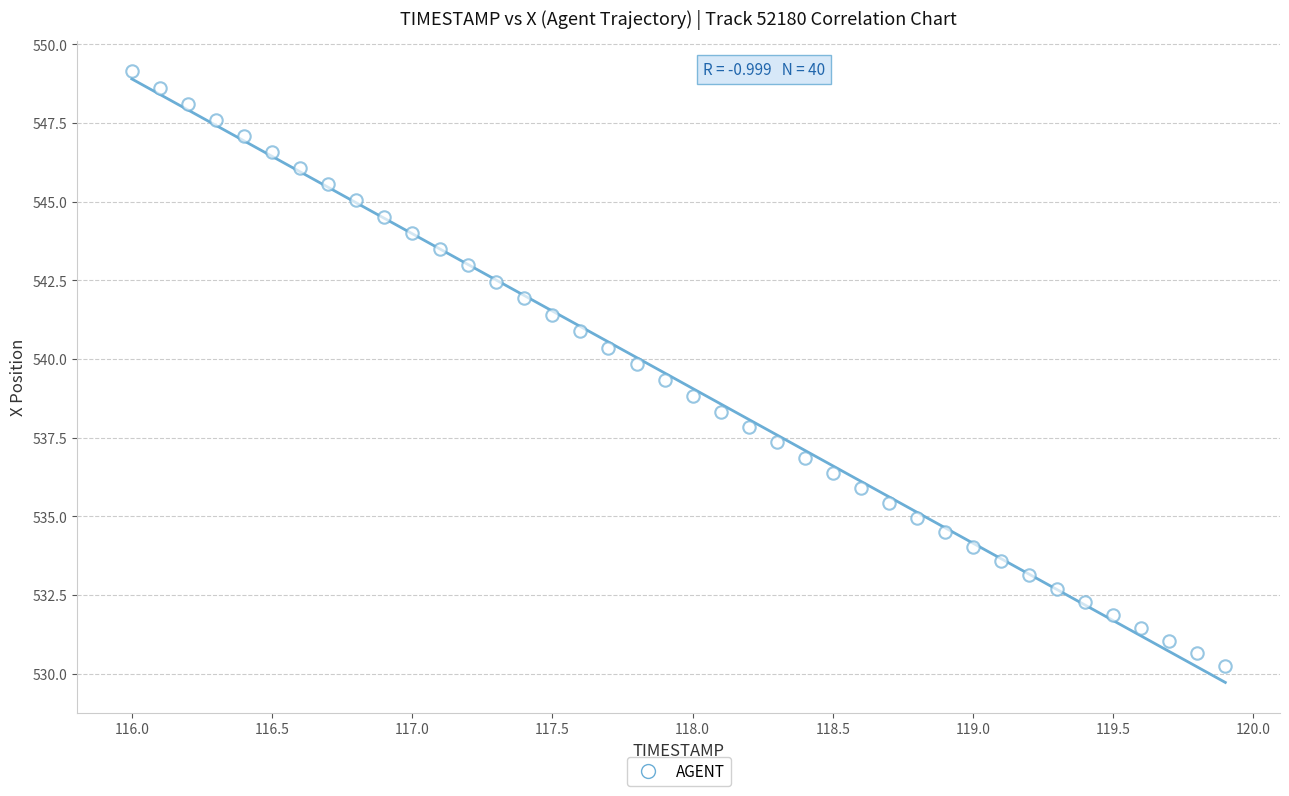

What is the range of Y values (max minus min)?

18.9